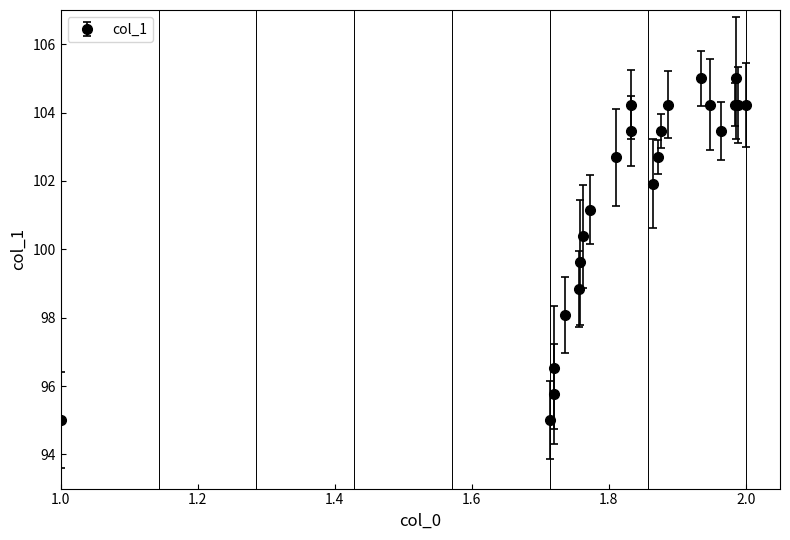

What is the value of the 4th point from the left?

96.5